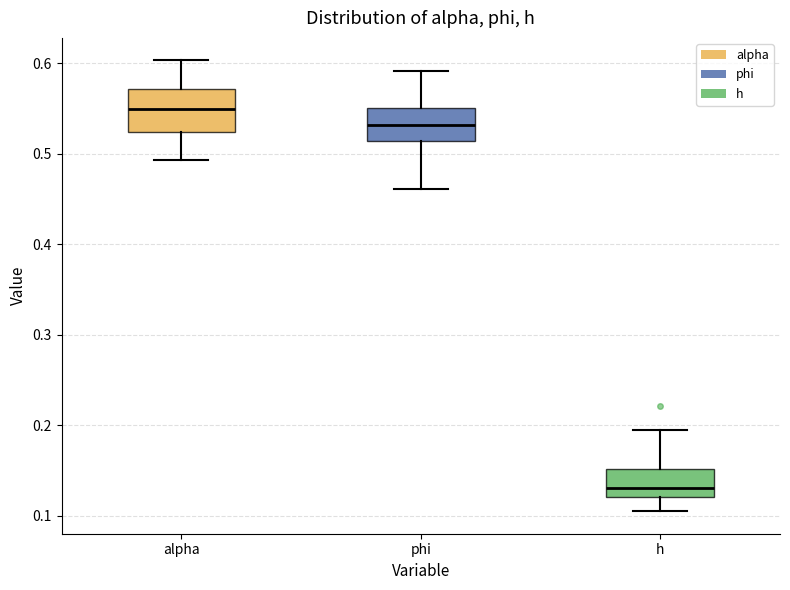

Which box is the tallest, from its lower edge to its upper edge?

alpha